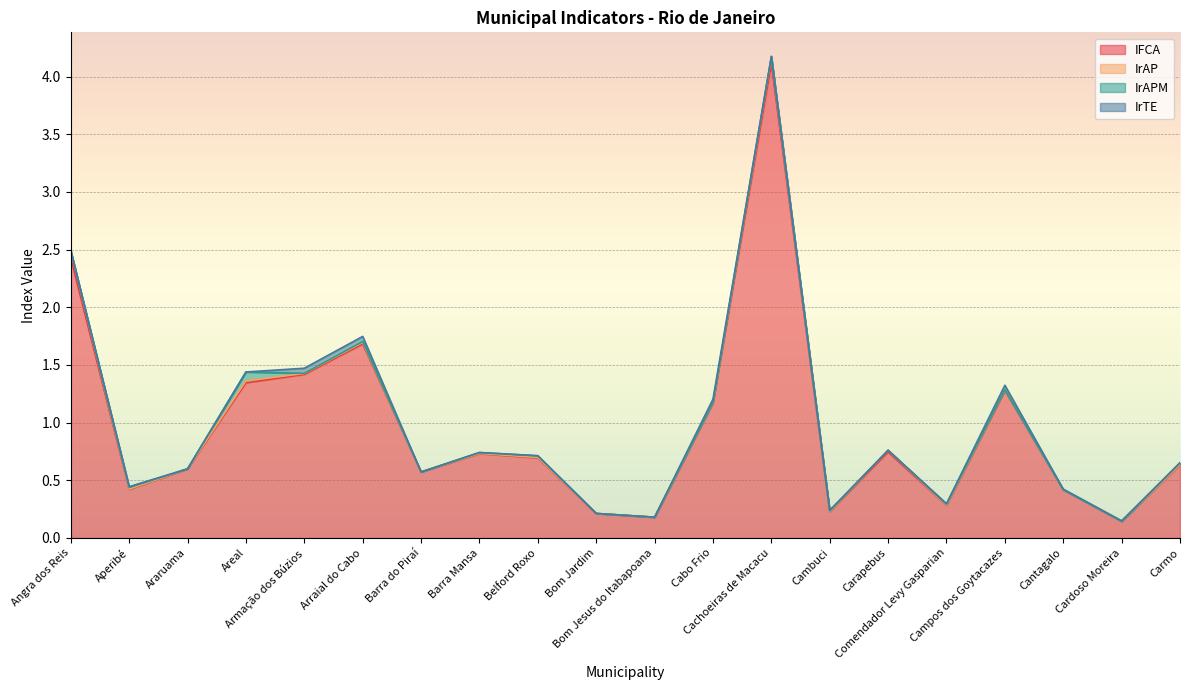

Where is IrAPM nearest to the value 0?

Bom Jardim